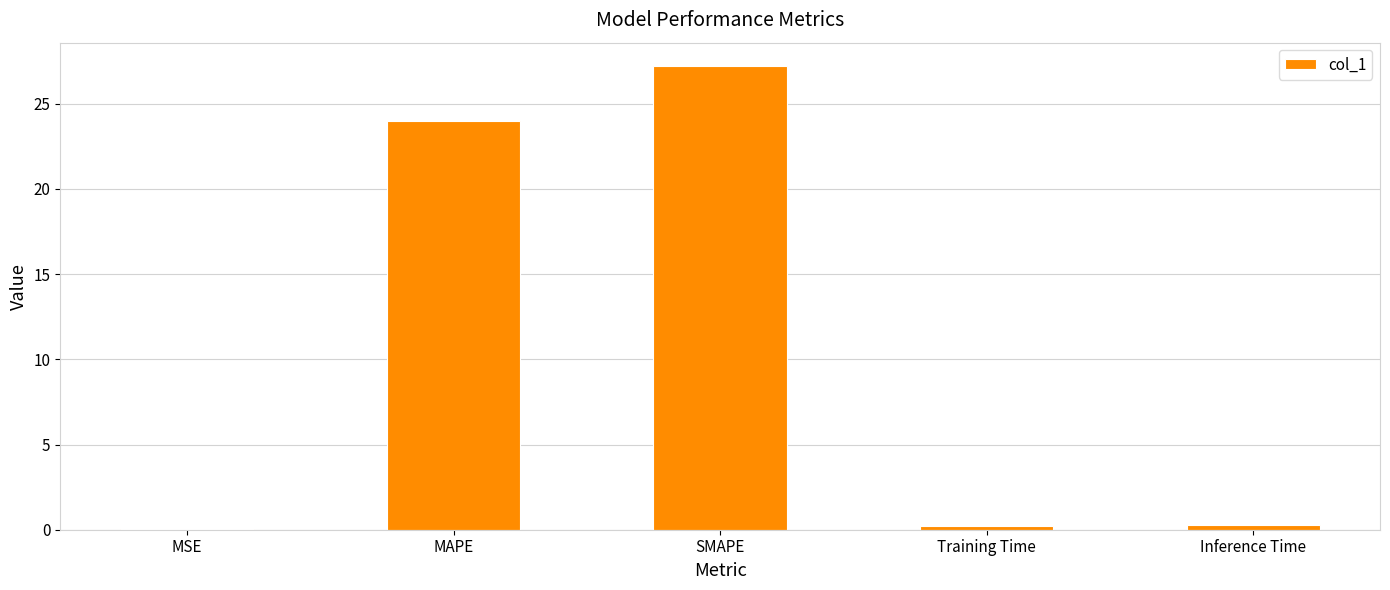

Where is the data nearest to the value 13?

MAPE